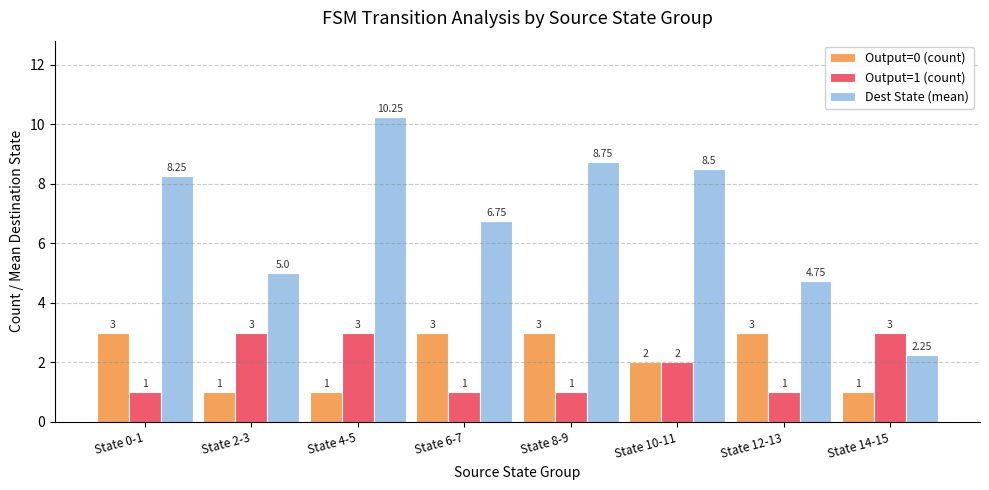

What is the minimum value shown in the chart?

1.0